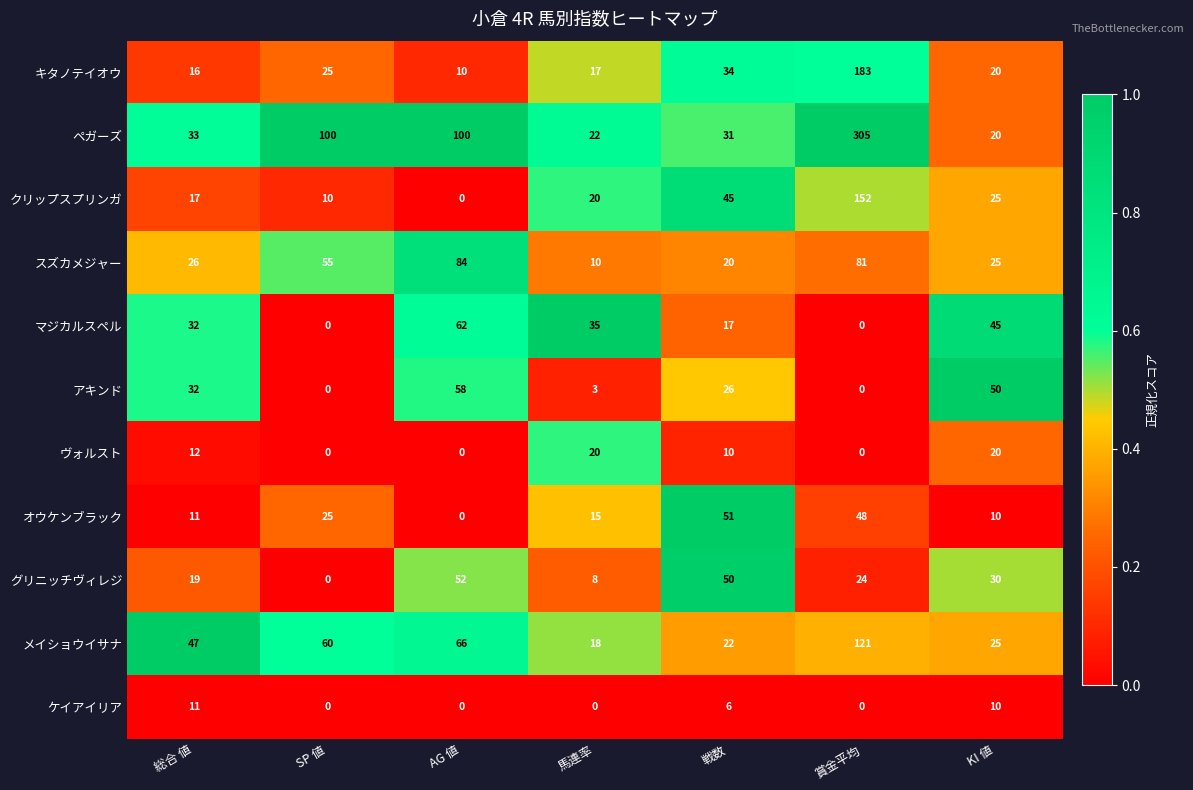

The オウケンブラック series shows 6 at SP 値. True or false?

False